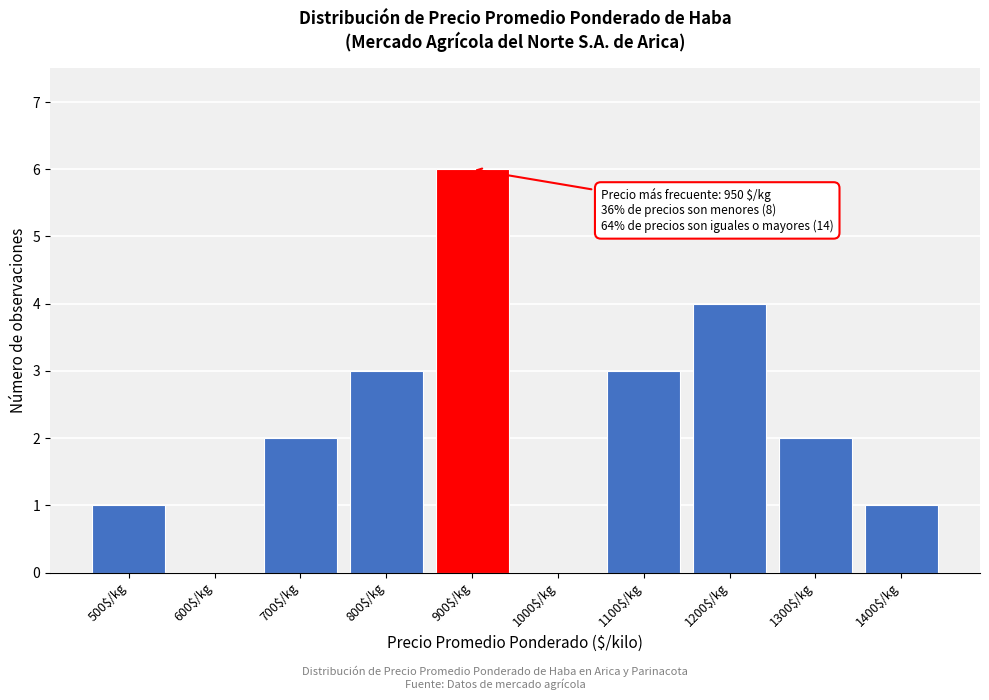

What is the sum of all values?

22